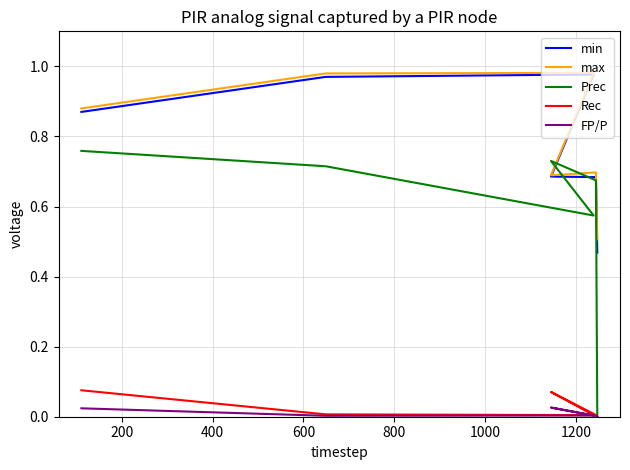

How many interior local valleys does the max series have?

1